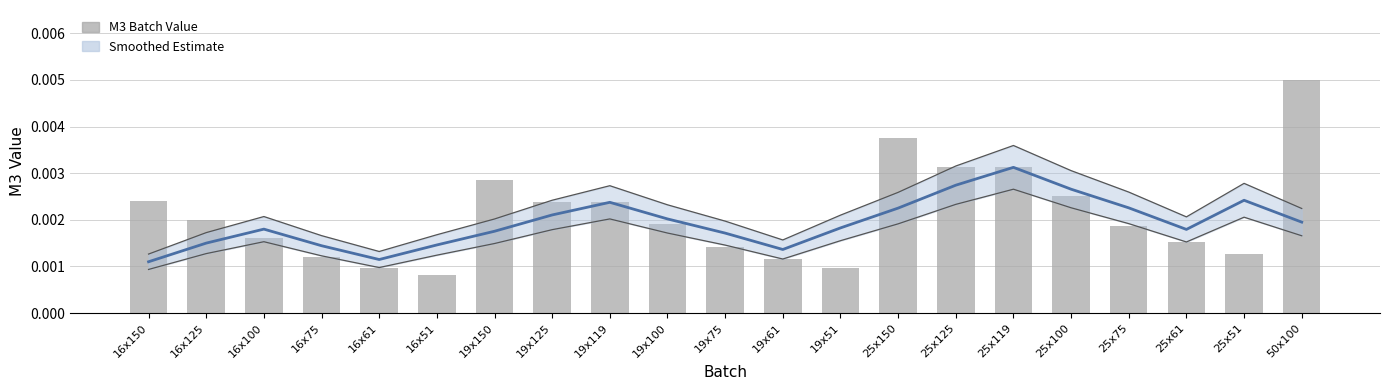

Which has a higher value, 19x51 or 16x125?

16x125